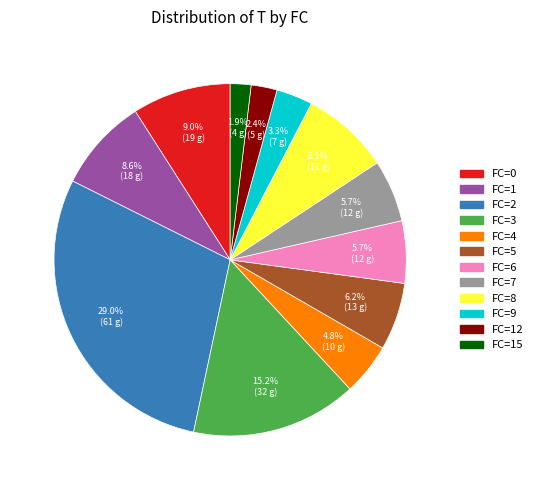

Is there any slice that represents more than half of the pie?

No